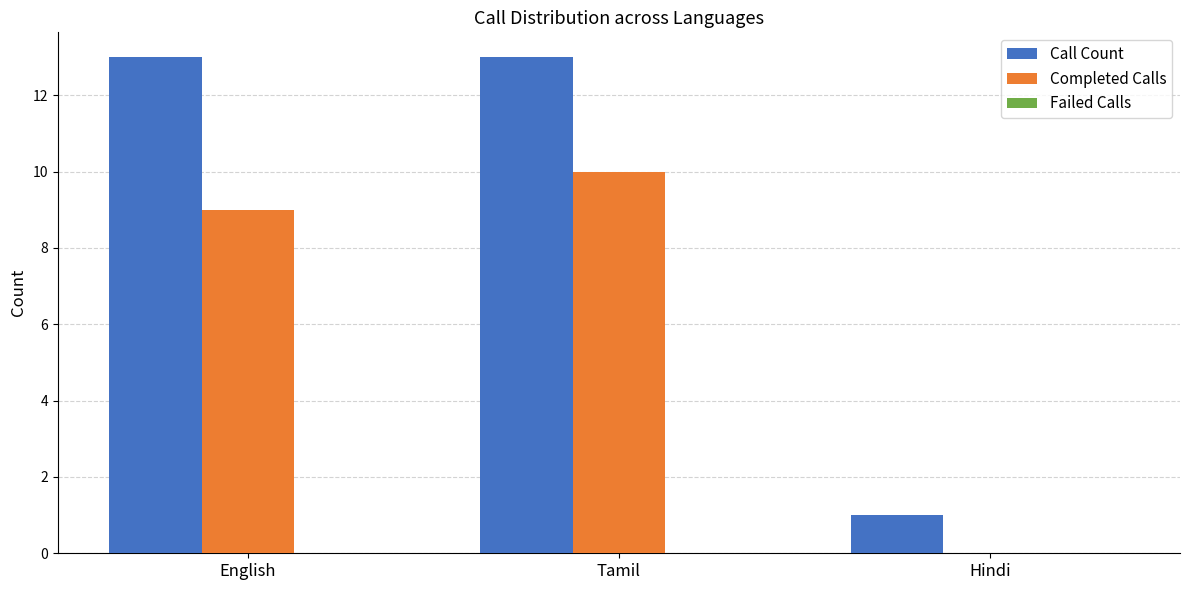

Which category has the highest value in the Completed Calls series?

Tamil